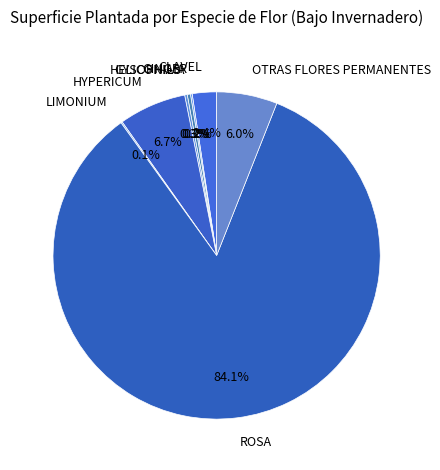

Between ROSA and GYSOPHILIA, which is larger?

ROSA